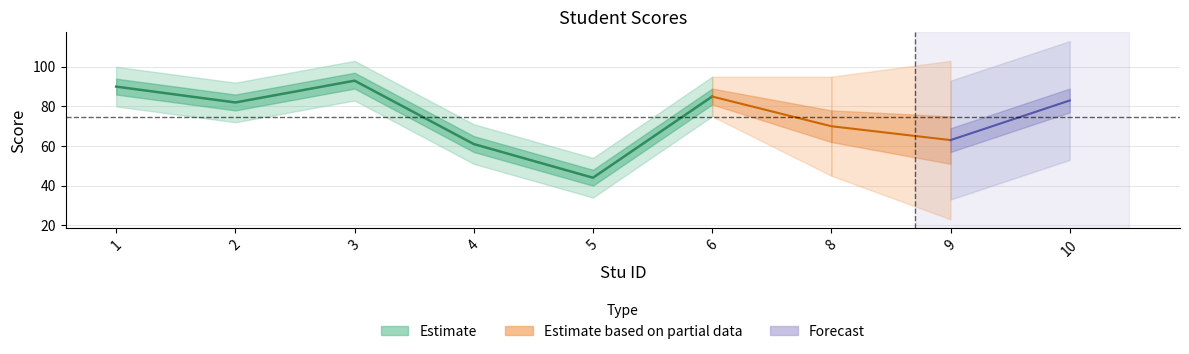

How many lines are shown in the chart?

1